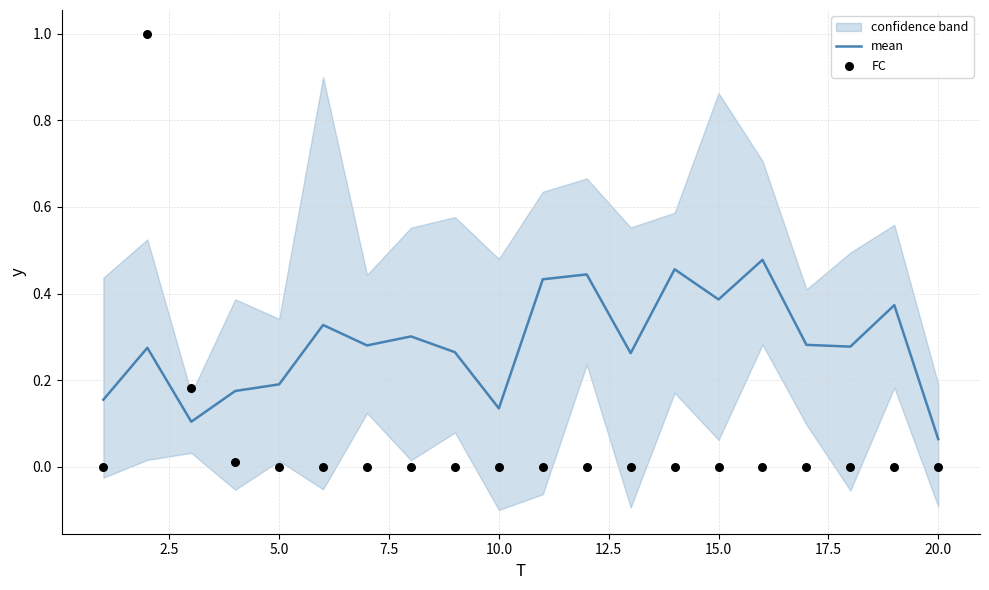

What are all the series names shown in the legend?

mean, FC